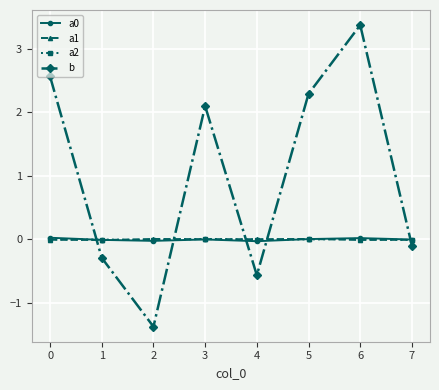

What is the average value of the b series?

1.0